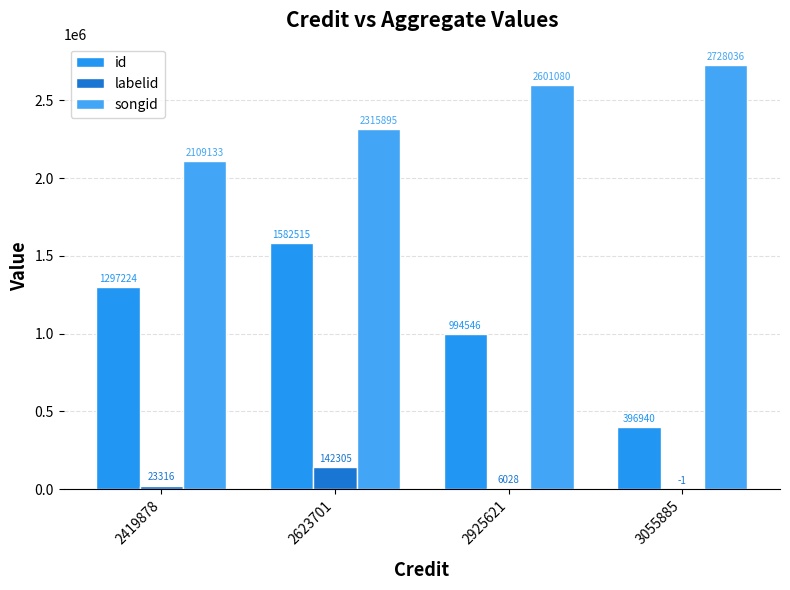

What is the approximate value of labelid at 2419878?

23316